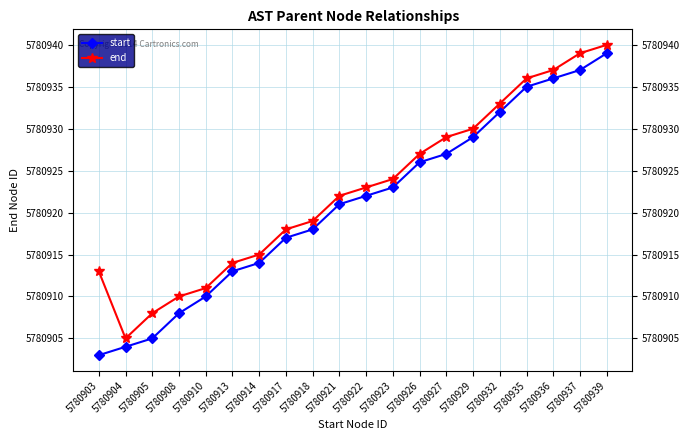

What is the difference between the highest and lowest values at 5780903?

10